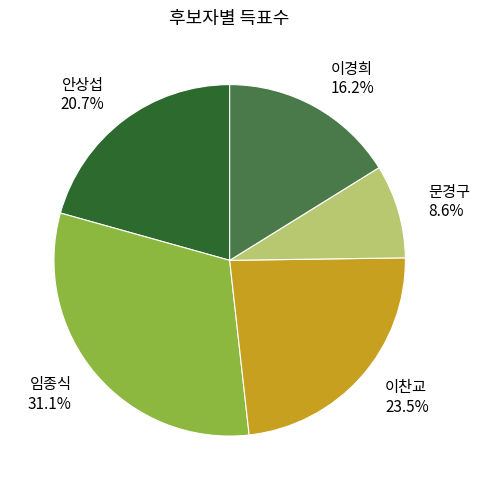

Combined, do 이경희 and 임종식 account for over 50%?

No